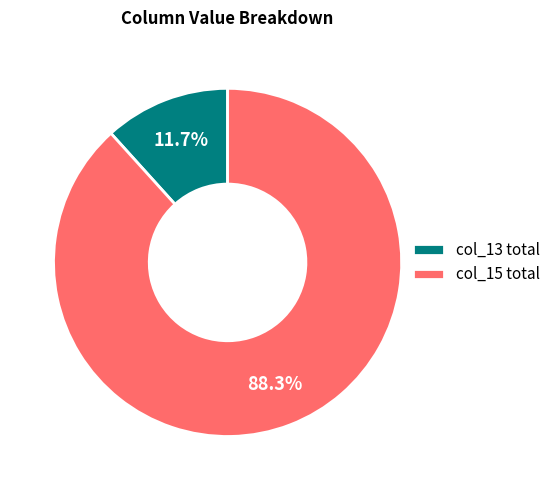

Which has a higher value, col_15 total or col_13 total?

col_15 total